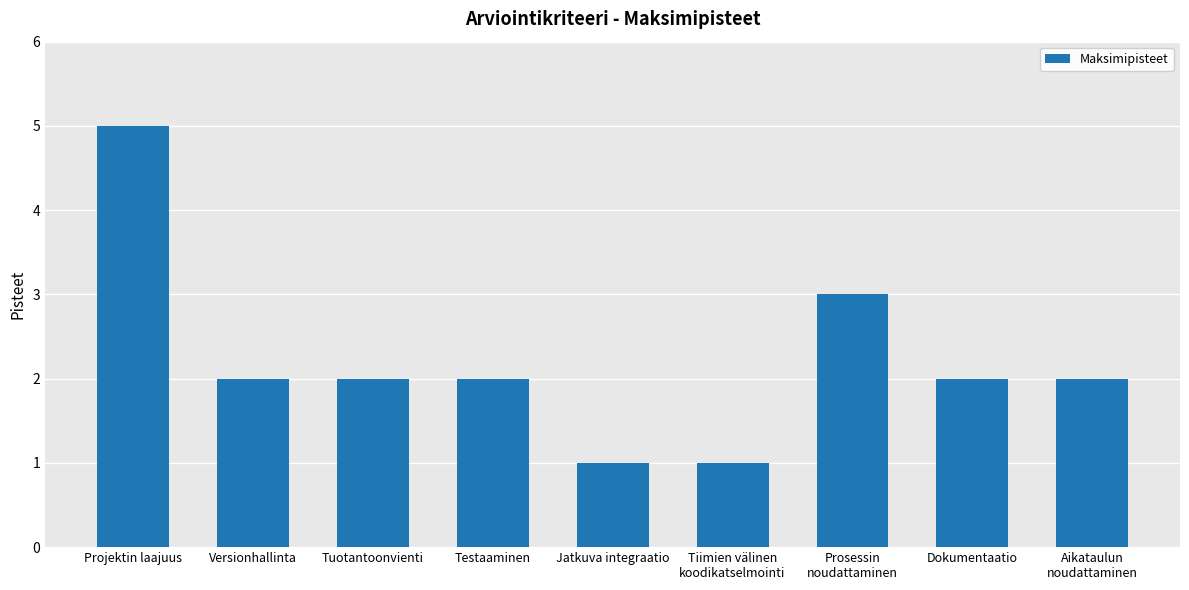

What is the label of the 8th bar from the left?

Dokumentaatio